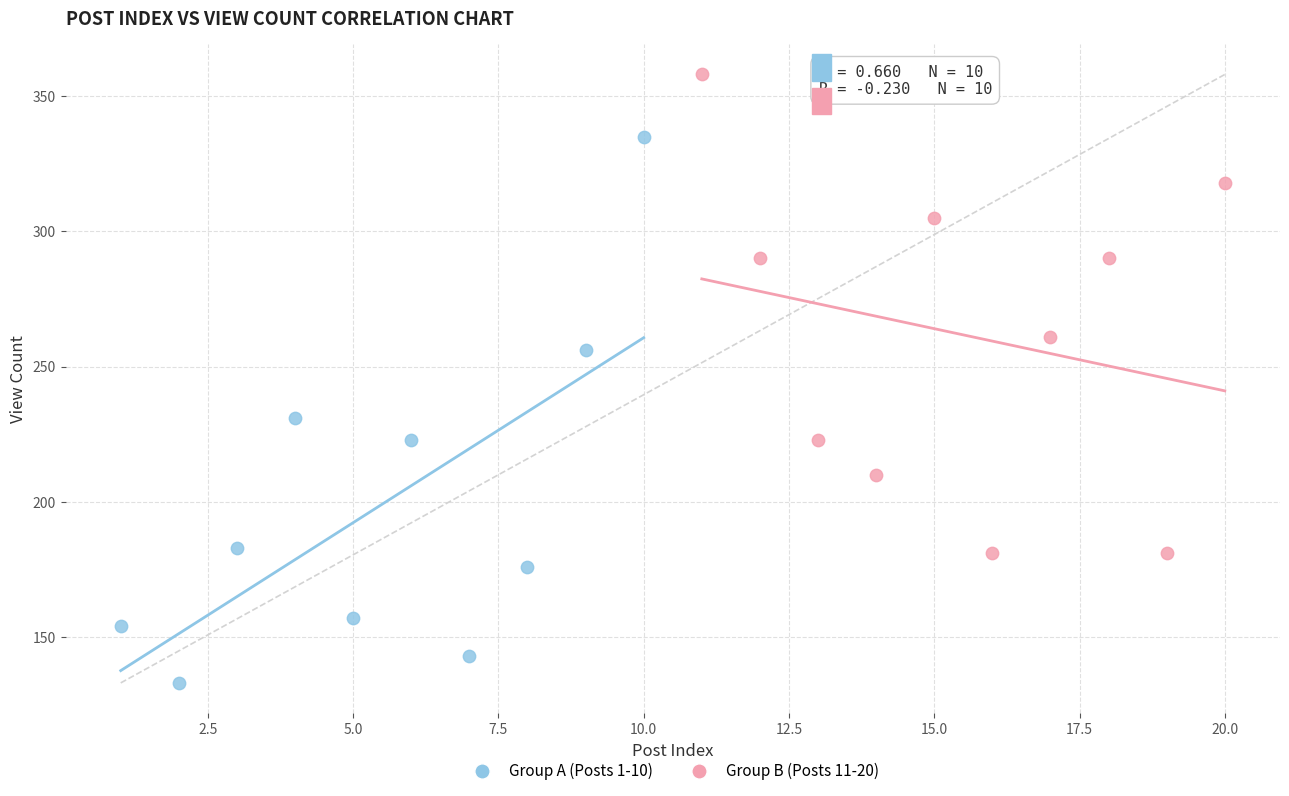

Which series has the largest Y range (max minus min)?

Group A (Posts 1-10)